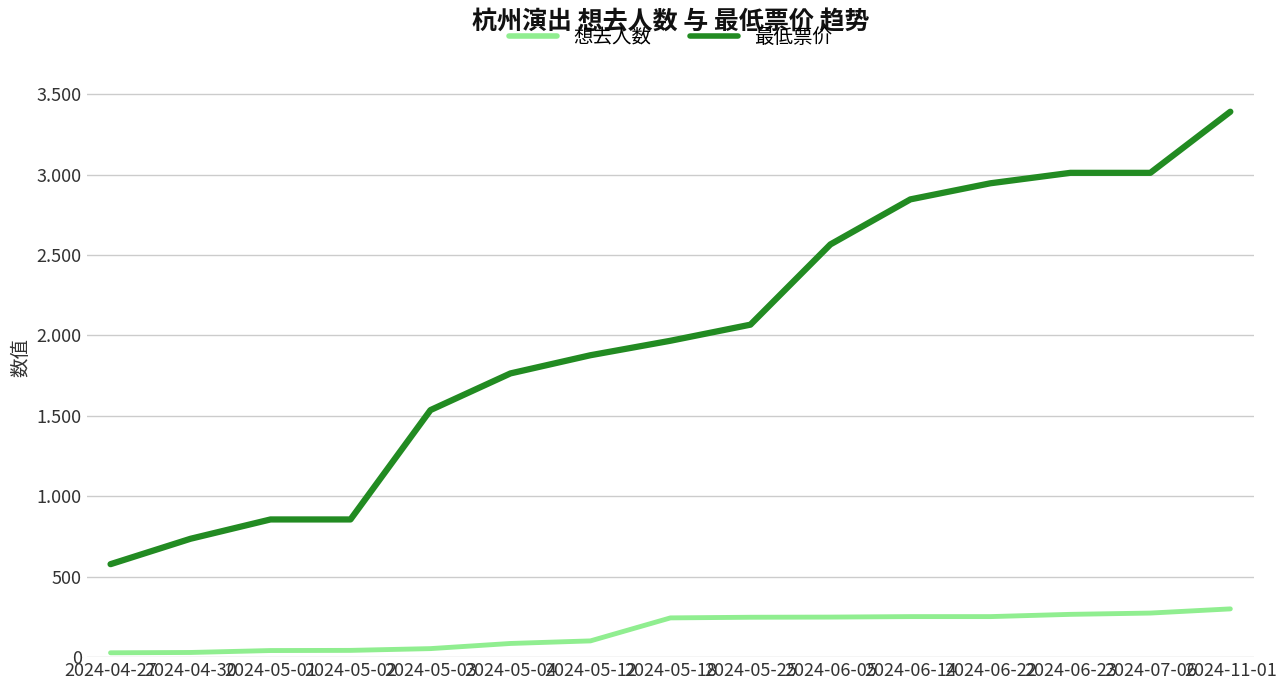

List the labels in order of 想去人数 value, largest first.

2024-11-01, 2024-07-06, 2024-06-23, 2024-06-14, 2024-06-22, 2024-06-05, 2024-05-25, 2024-05-18, 2024-05-12, 2024-05-04, 2024-05-03, 2024-05-02, 2024-05-01, 2024-04-30, 2024-04-27